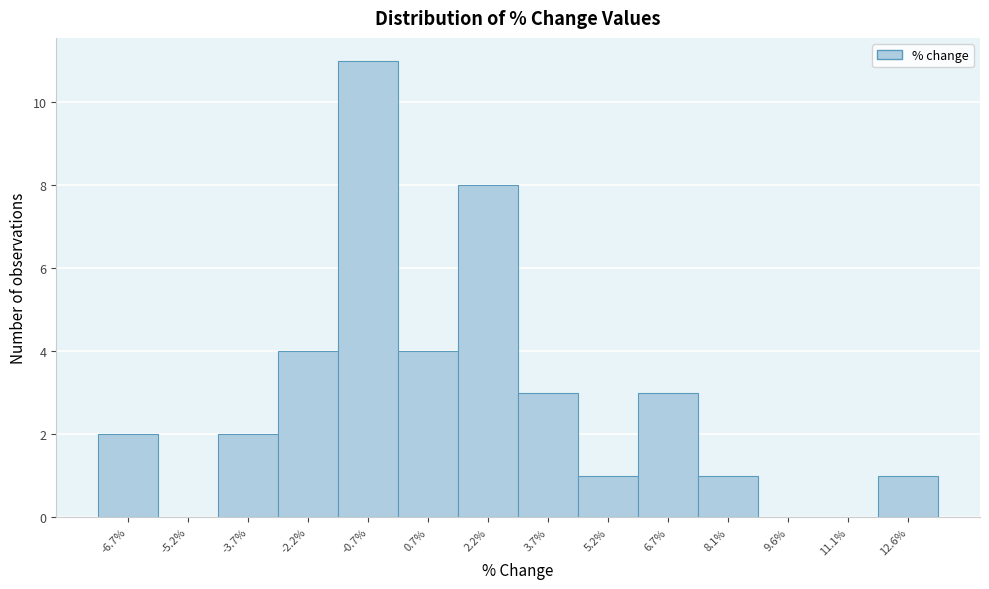

What is the height of the bar covering -4.4 to -3.0 on the x-axis? Neither the bar edges nor the heights are printed on the chart, so give them approximately, as read against the axes.

2